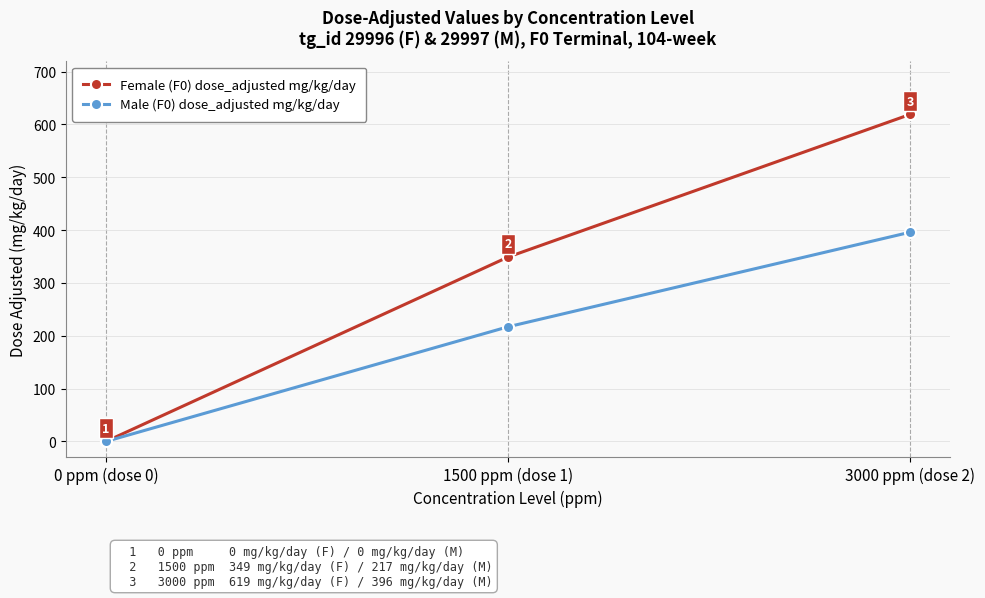

Reading left to right, extract all data points from this chart.

Female (F0) dose_adjusted mg/kg/day: 0 ppm (dose 0)=0	1500 ppm (dose 1)=349	3000 ppm (dose 2)=619
Male (F0) dose_adjusted mg/kg/day: 0 ppm (dose 0)=0	1500 ppm (dose 1)=217	3000 ppm (dose 2)=396